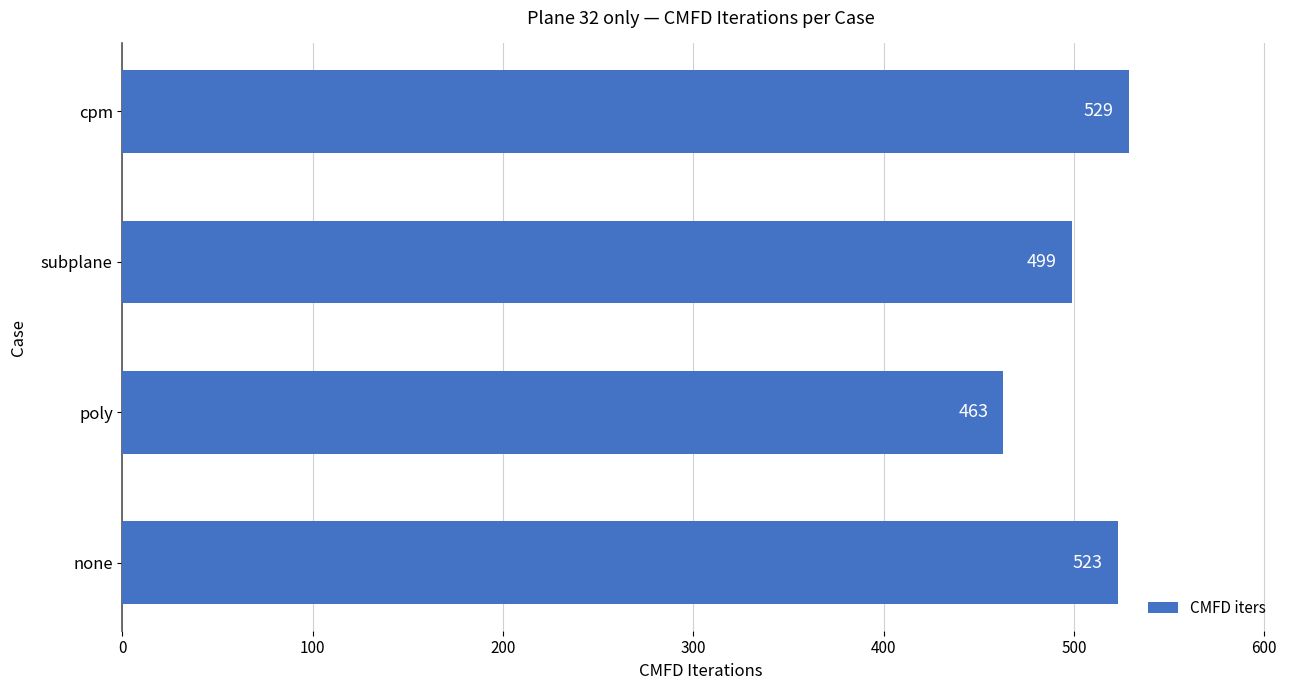

What is the difference between the second highest and second lowest values?

24